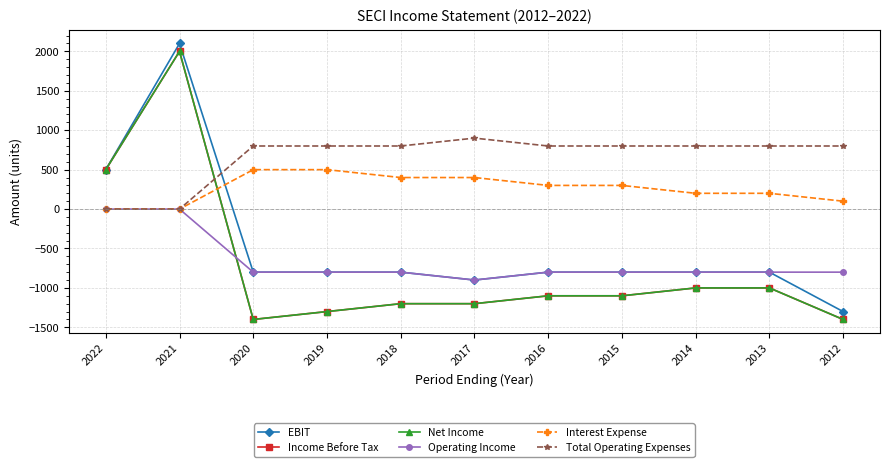

Does the chart have visible grid lines?

Yes